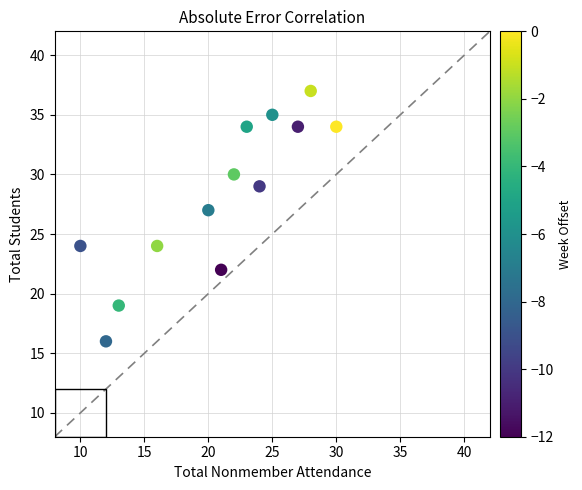

What is the range of Y values (max minus min)?

21